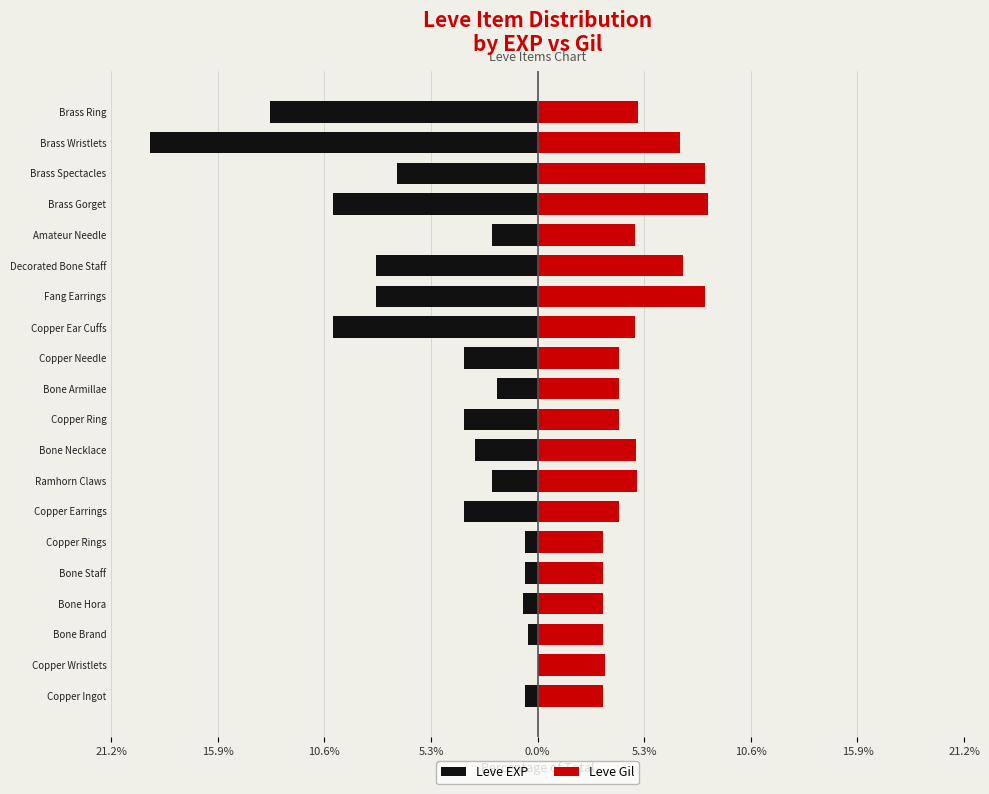

Between Brass Gorget and Brass Wristlets, which series saw the biggest shift?

Leve EXP